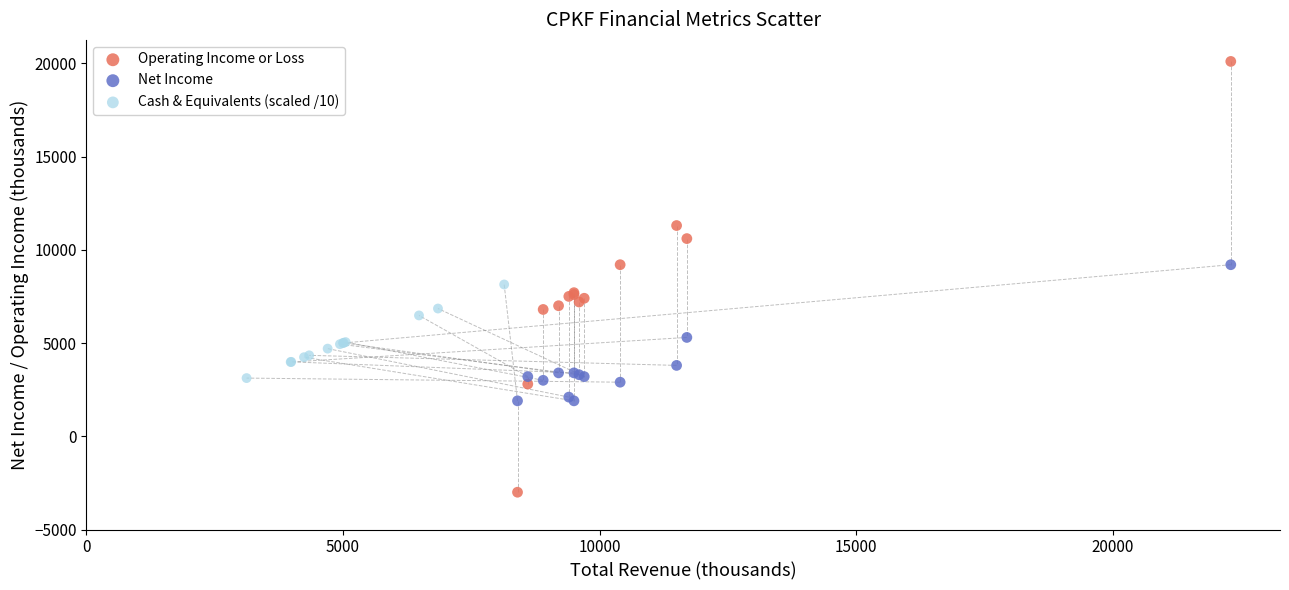

Which series reaches the minimum Y coordinate?

Operating Income or Loss